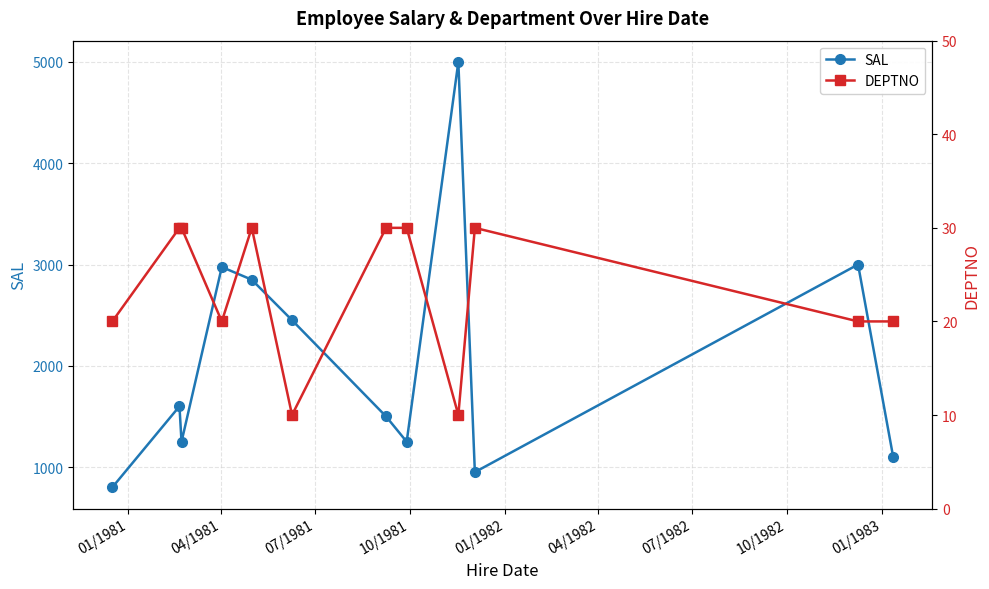

What is the minimum value for SAL?

800